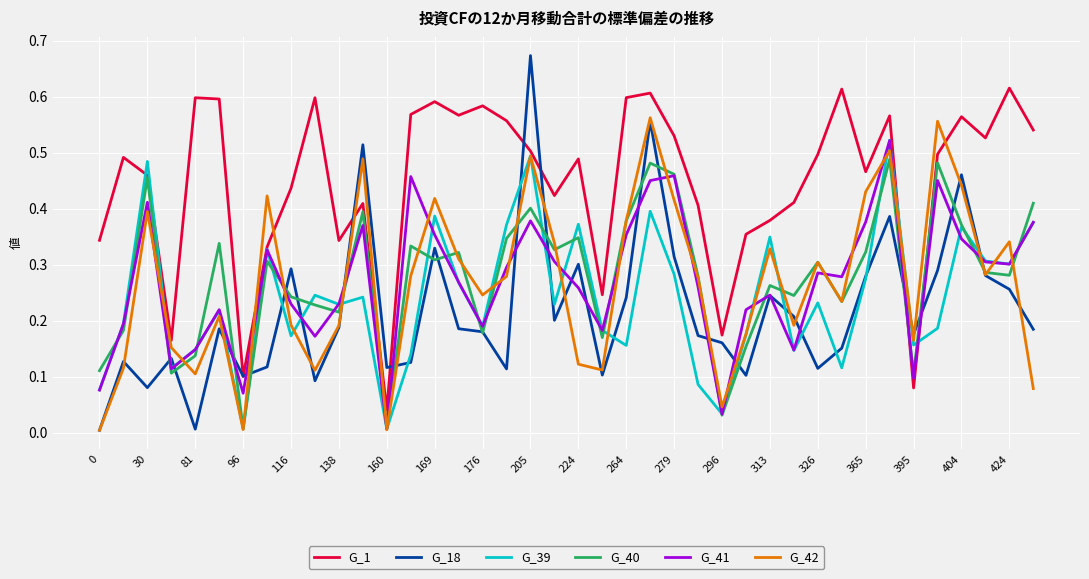

Which series has the largest total across all categories?

G_1